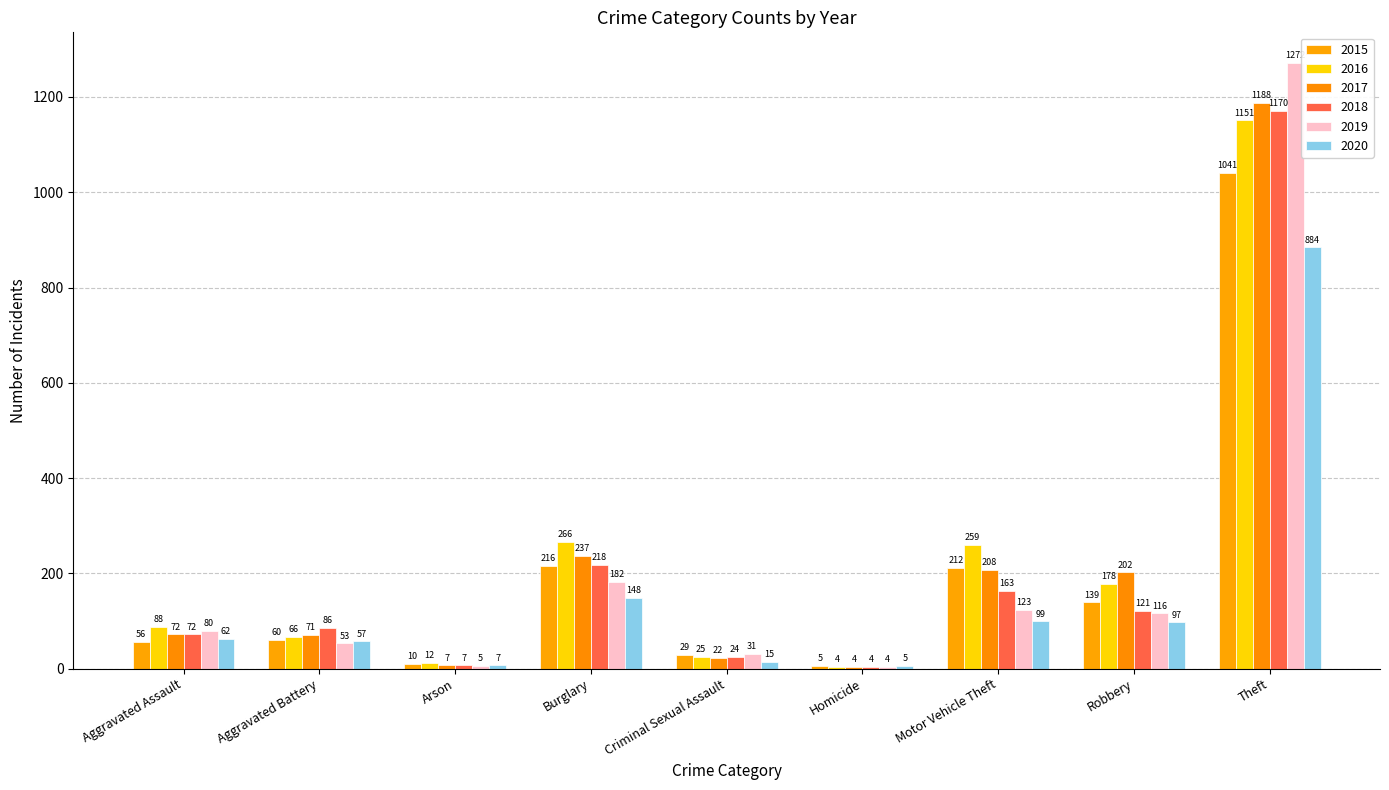

Is it true that 2018 equals 121 at Robbery?

True